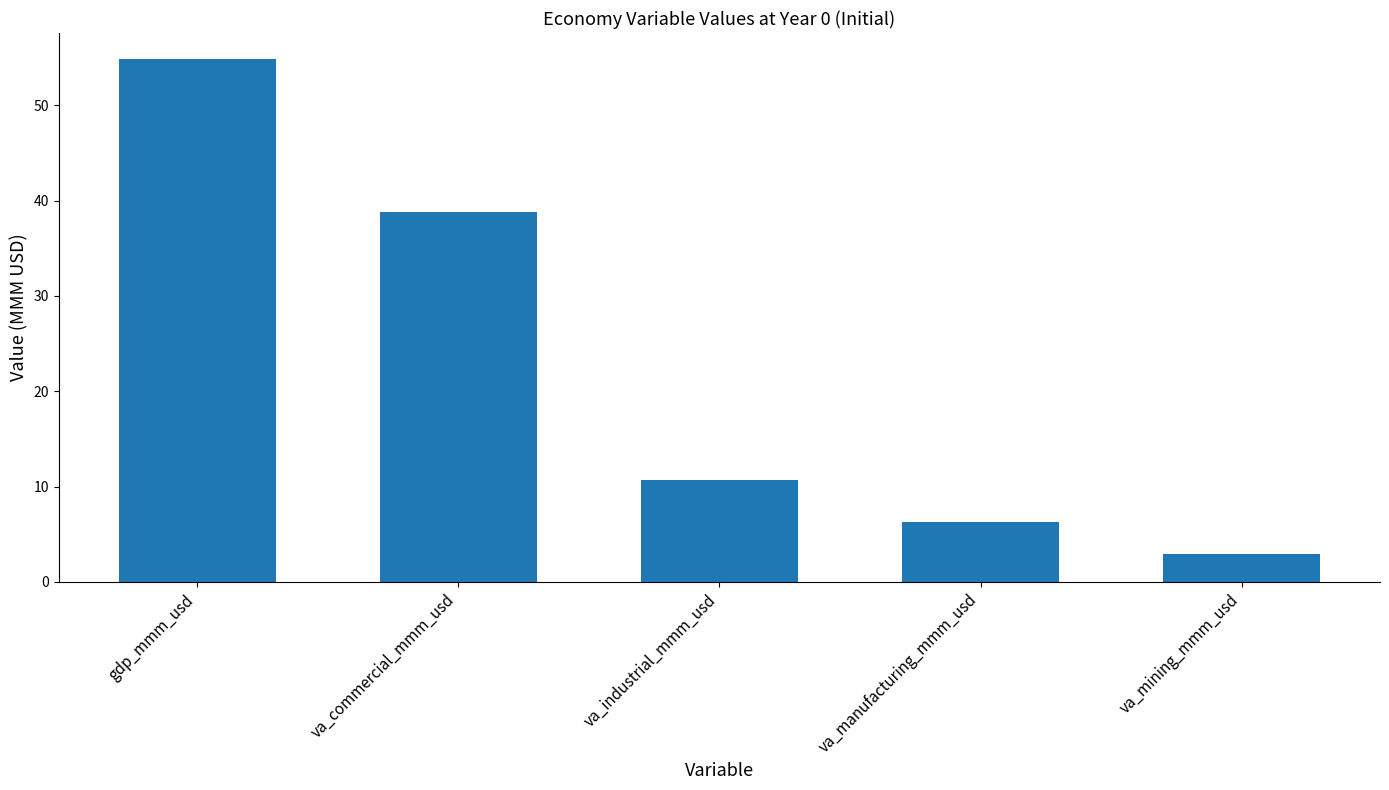

How many series are shown in this chart?

1